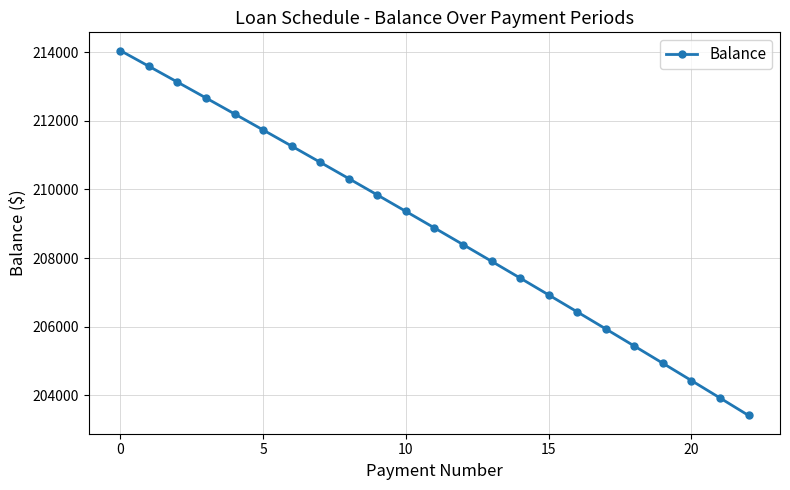

True or false: there are more than 0 points higher than both neighbors.

False